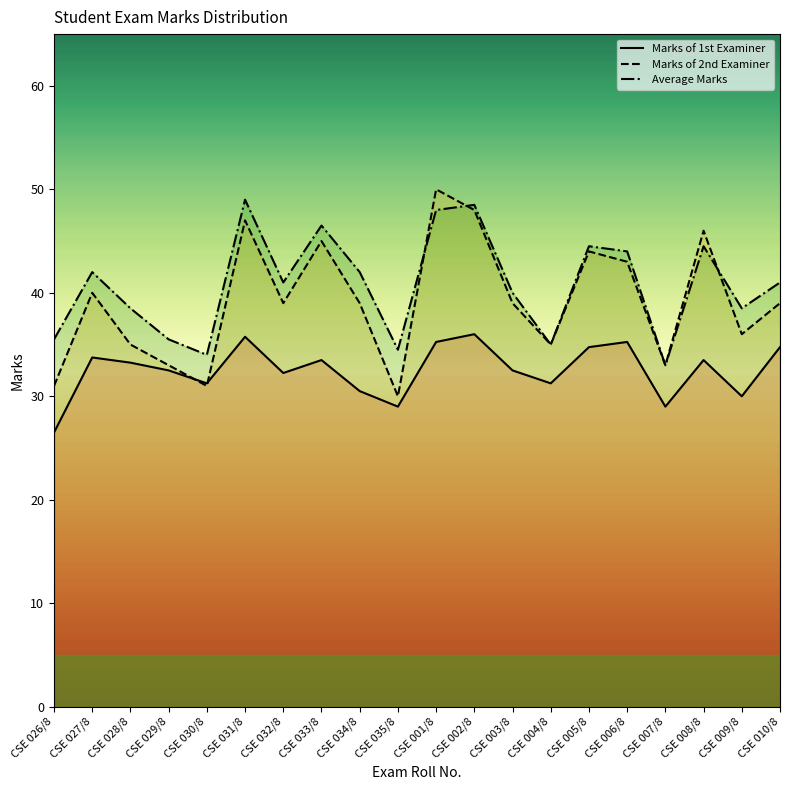

Reading right to left, what are all the values shown in this chart?

Marks of 1st Examiner: CSE 010/8=34.8	CSE 009/8=30.0	CSE 008/8=33.5	CSE 007/8=29.0	CSE 006/8=35.2	CSE 005/8=34.8	CSE 004/8=31.2	CSE 003/8=32.5	CSE 002/8=36.0	CSE 001/8=35.2	CSE 035/8=29.0	CSE 034/8=30.5	CSE 033/8=33.5	CSE 032/8=32.2	CSE 031/8=35.8	CSE 030/8=31.2	CSE 029/8=32.5	CSE 028/8=33.2	CSE 027/8=33.8	CSE 026/8=26.5
Marks of 2nd Examiner: CSE 010/8=39.0	CSE 009/8=36.0	CSE 008/8=46.0	CSE 007/8=33.0	CSE 006/8=43.0	CSE 005/8=44.0	CSE 004/8=35.0	CSE 003/8=39.0	CSE 002/8=48.0	CSE 001/8=50.0	CSE 035/8=30.0	CSE 034/8=39.0	CSE 033/8=45.0	CSE 032/8=39.0	CSE 031/8=47.0	CSE 030/8=31.0	CSE 029/8=33.0	CSE 028/8=35.0	CSE 027/8=40.0	CSE 026/8=31.0
Average Marks: CSE 010/8=41.0	CSE 009/8=38.5	CSE 008/8=44.5	CSE 007/8=33.0	CSE 006/8=44.0	CSE 005/8=44.5	CSE 004/8=35.0	CSE 003/8=40.0	CSE 002/8=48.5	CSE 001/8=48.0	CSE 035/8=34.5	CSE 034/8=42.0	CSE 033/8=46.5	CSE 032/8=41.0	CSE 031/8=49.0	CSE 030/8=34.0	CSE 029/8=35.5	CSE 028/8=38.5	CSE 027/8=42.0	CSE 026/8=35.5